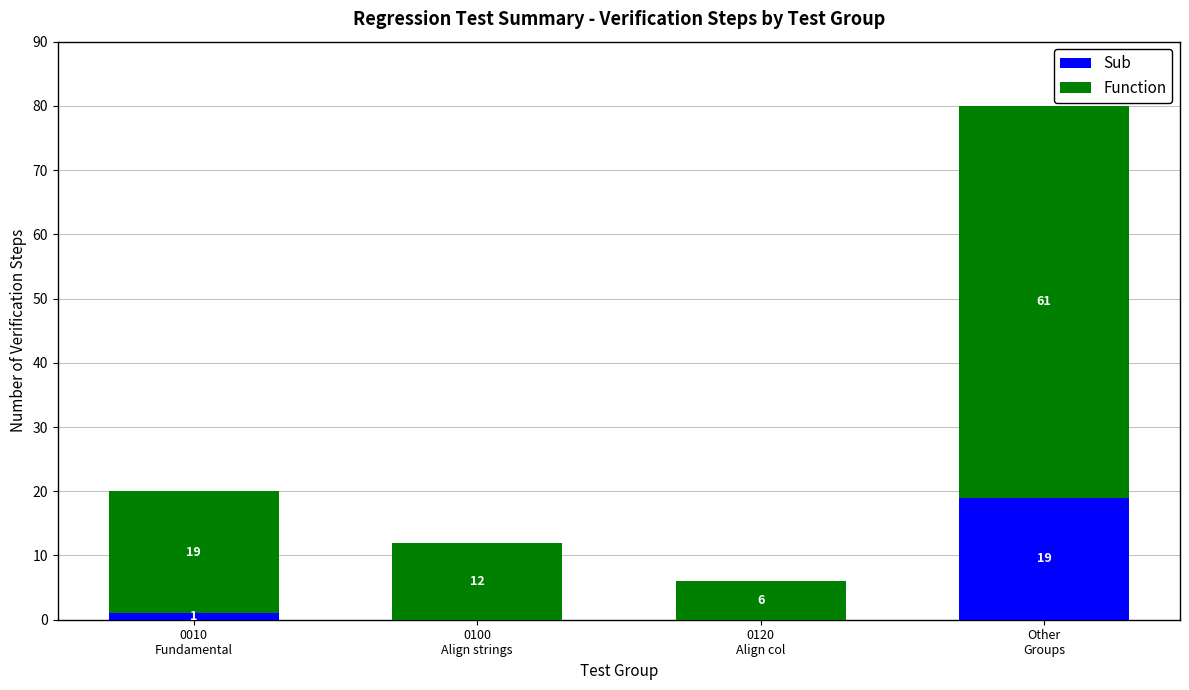

What is the highest value of the Sub series?

19